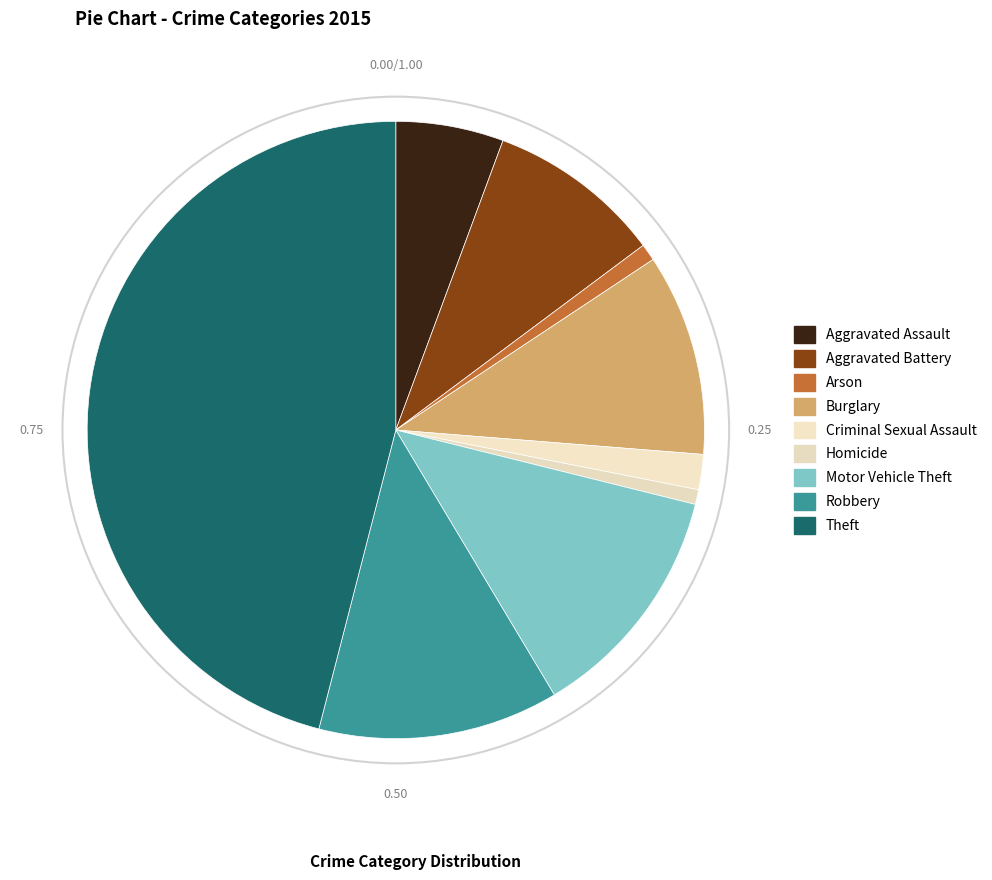

What is the largest slice in the pie chart?

Theft